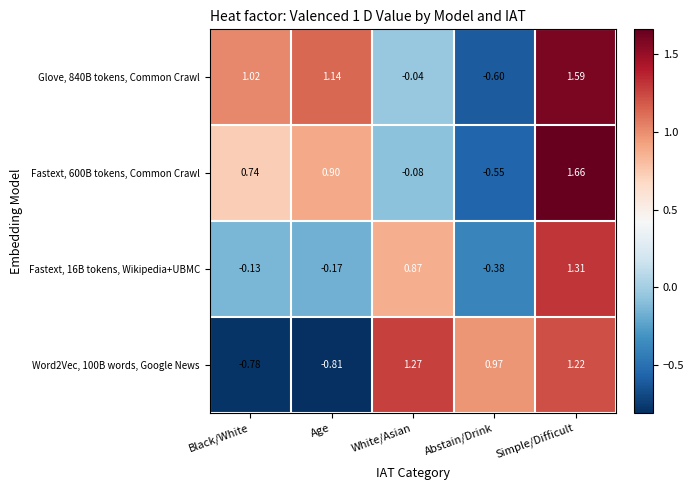

What is the total value across all series at White/Asian?

2.0